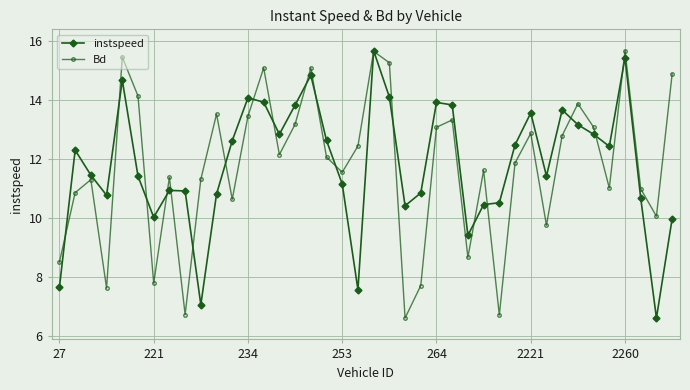

What is the value of the Bd point at the 16th from the left?

13.2